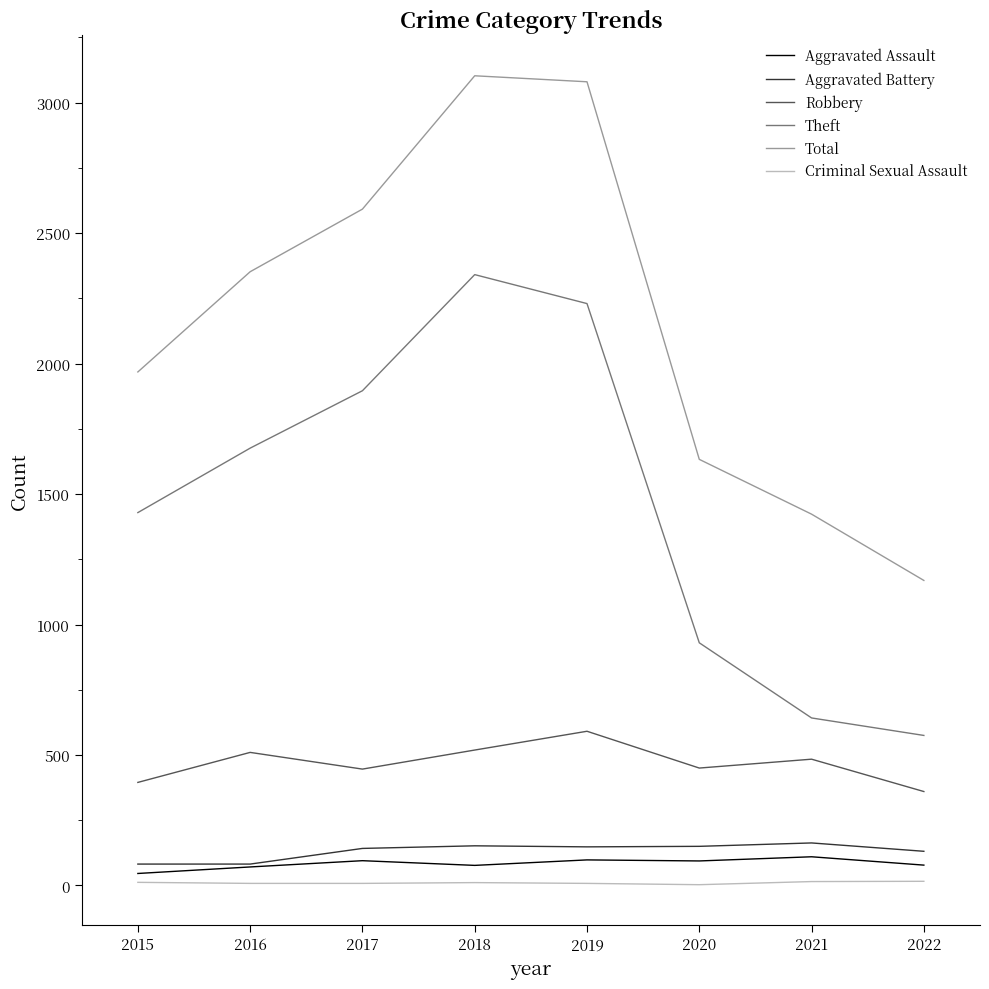

True or false: Criminal Sexual Assault and Total intersect in this chart.

False